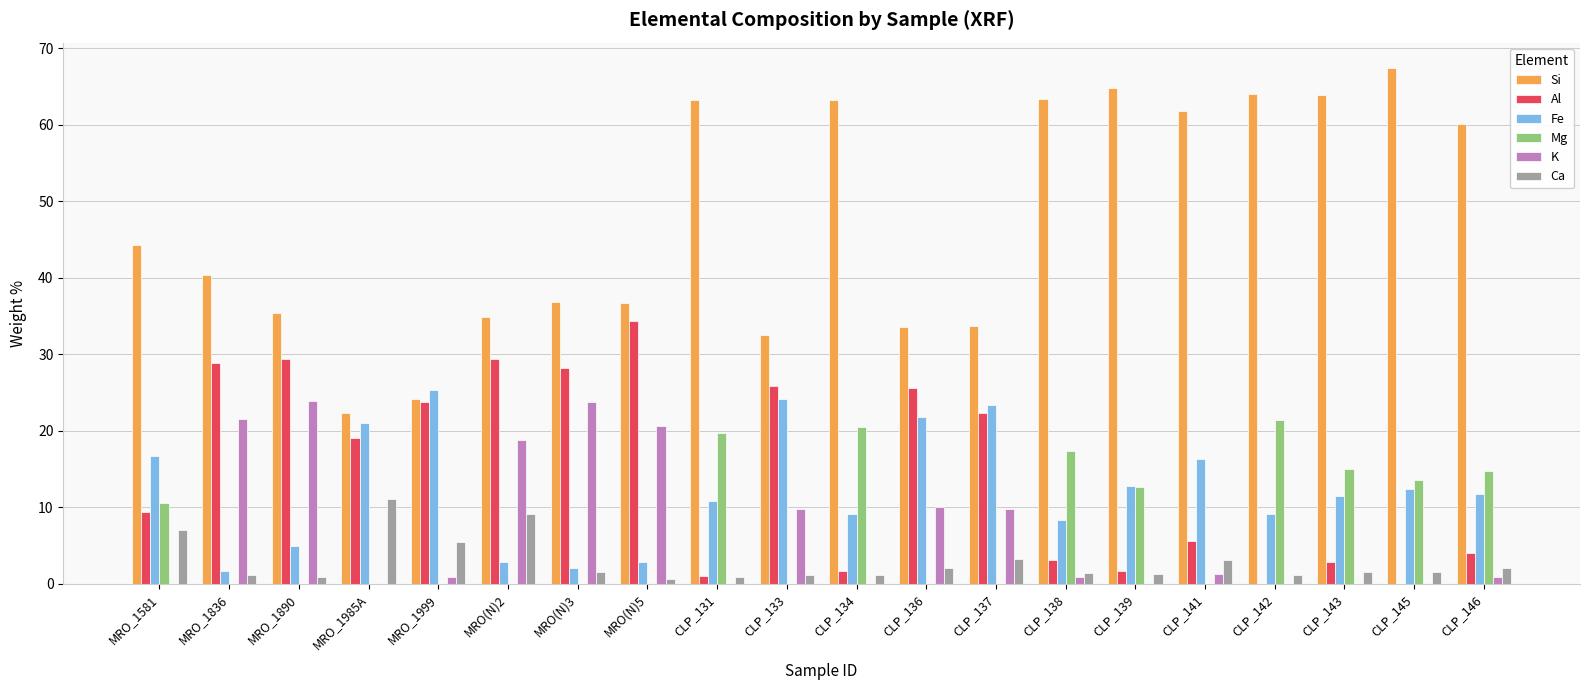

Is the value of K at CLP_143 greater than the value of Fe at CLP_131?

No